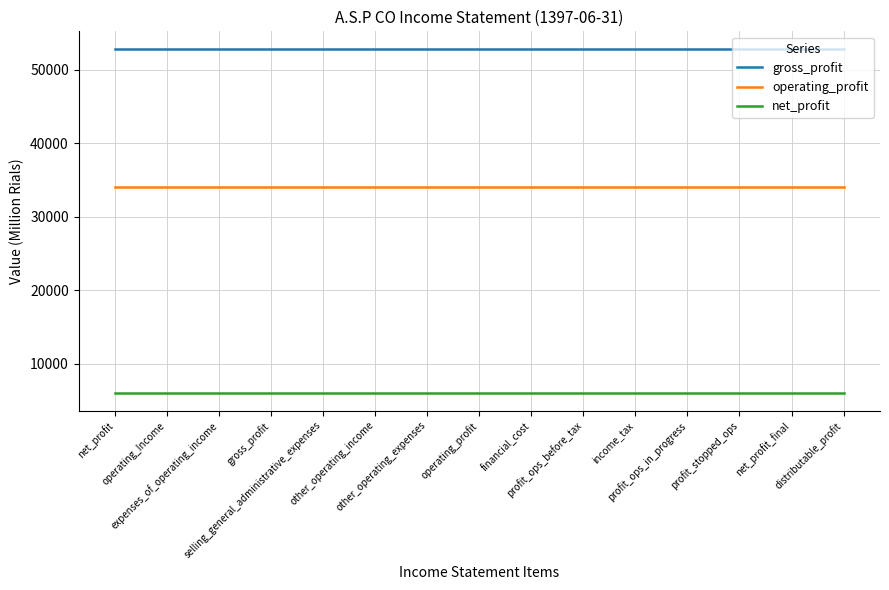

Reading left to right, extract all data points from this chart.

gross_profit: net_profit=52906	operating_Income=52906	expenses_of_operating_income=52906	gross_profit=52906	selling_general_administrative_expenses=52906	other_operating_income=52906	other_operating_expenses=52906	operating_profit=52906	financial_cost=52906	profit_ops_before_tax=52906	income_tax=52906	profit_ops_in_progress=52906	profit_stopped_ops=52906	net_profit_final=52906	distributable_profit=52906
operating_profit: net_profit=34129	operating_Income=34129	expenses_of_operating_income=34129	gross_profit=34129	selling_general_administrative_expenses=34129	other_operating_income=34129	other_operating_expenses=34129	operating_profit=34129	financial_cost=34129	profit_ops_before_tax=34129	income_tax=34129	profit_ops_in_progress=34129	profit_stopped_ops=34129	net_profit_final=34129	distributable_profit=34129
net_profit: net_profit=5991	operating_Income=5991	expenses_of_operating_income=5991	gross_profit=5991	selling_general_administrative_expenses=5991	other_operating_income=5991	other_operating_expenses=5991	operating_profit=5991	financial_cost=5991	profit_ops_before_tax=5991	income_tax=5991	profit_ops_in_progress=5991	profit_stopped_ops=5991	net_profit_final=5991	distributable_profit=5991